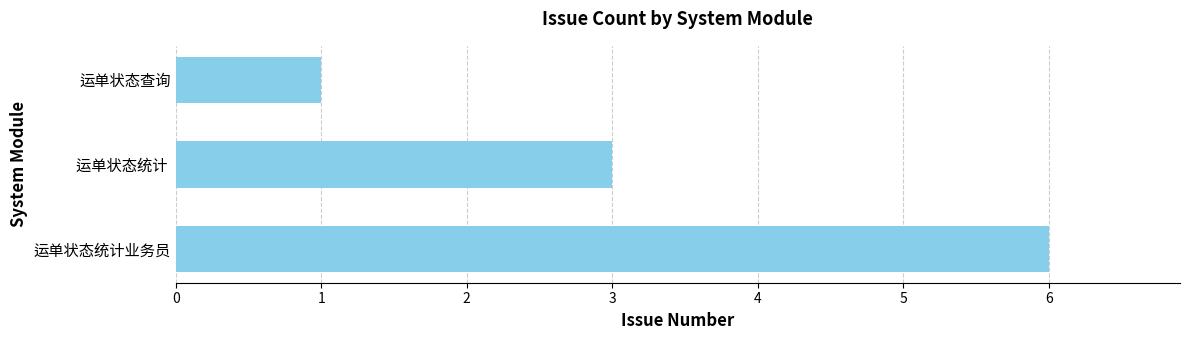

Are the bars grouped side by side (vs. stacked)?

No